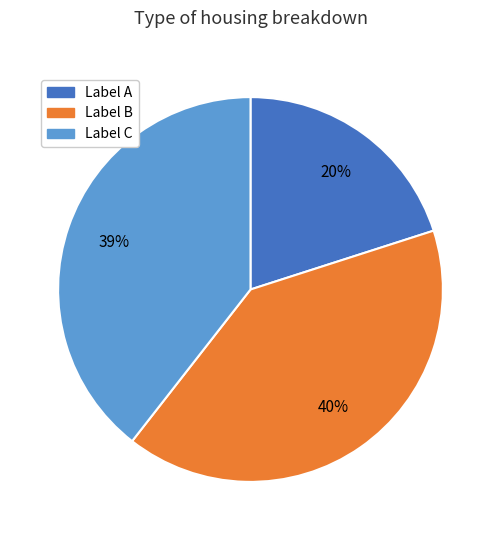

To the nearest percent, what is the average slice percentage?

33%